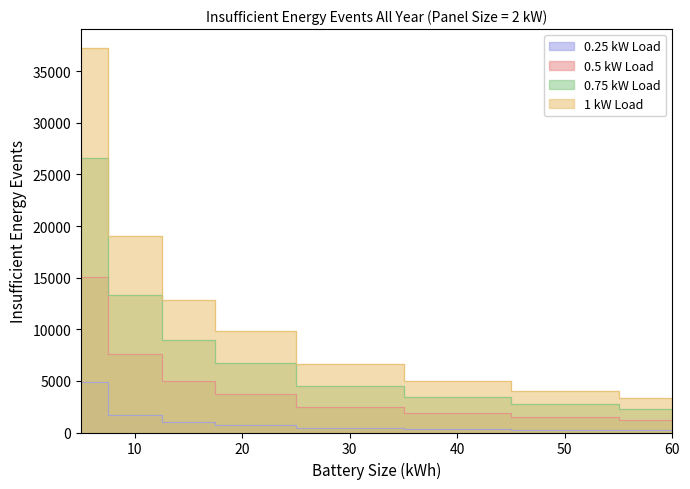

At which category is the sum across all series the highest?

5